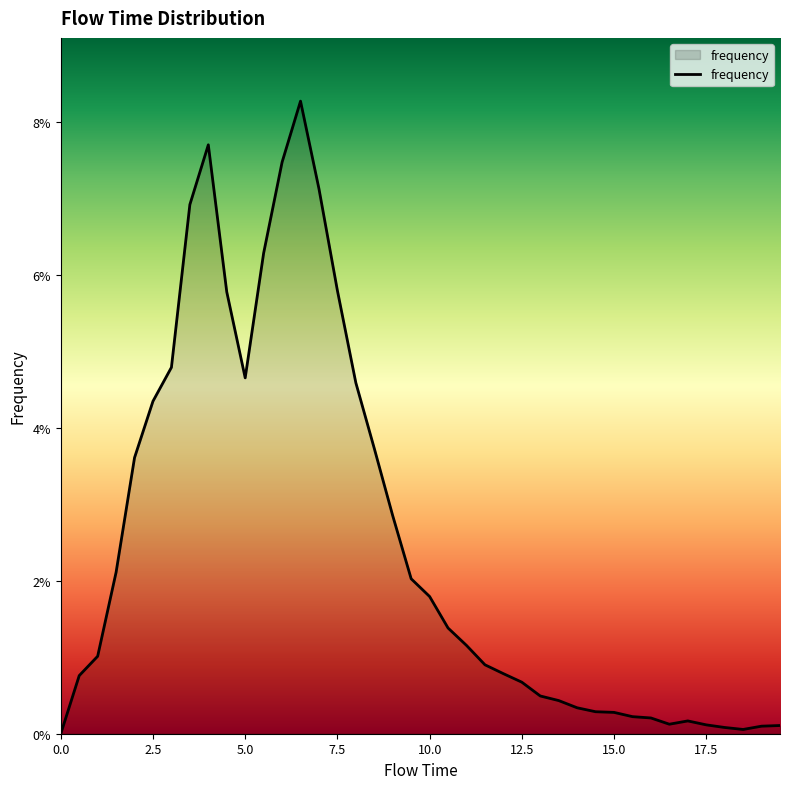

Is this an area chart (filled region under the line)?

Yes